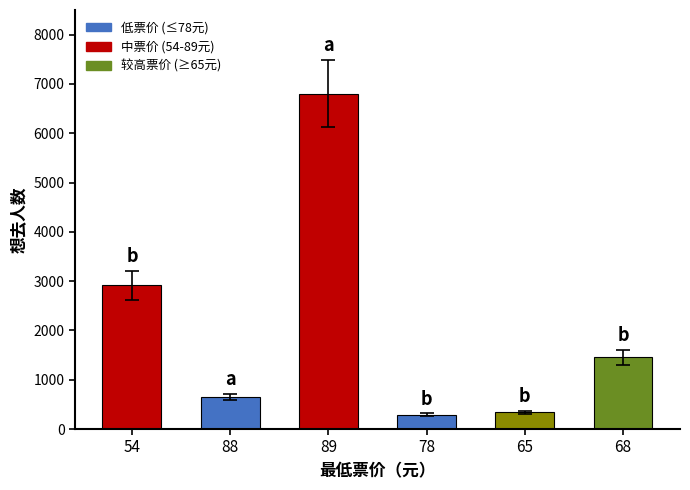

What is the ratio of the value at 88 to the value at 68?

0.4